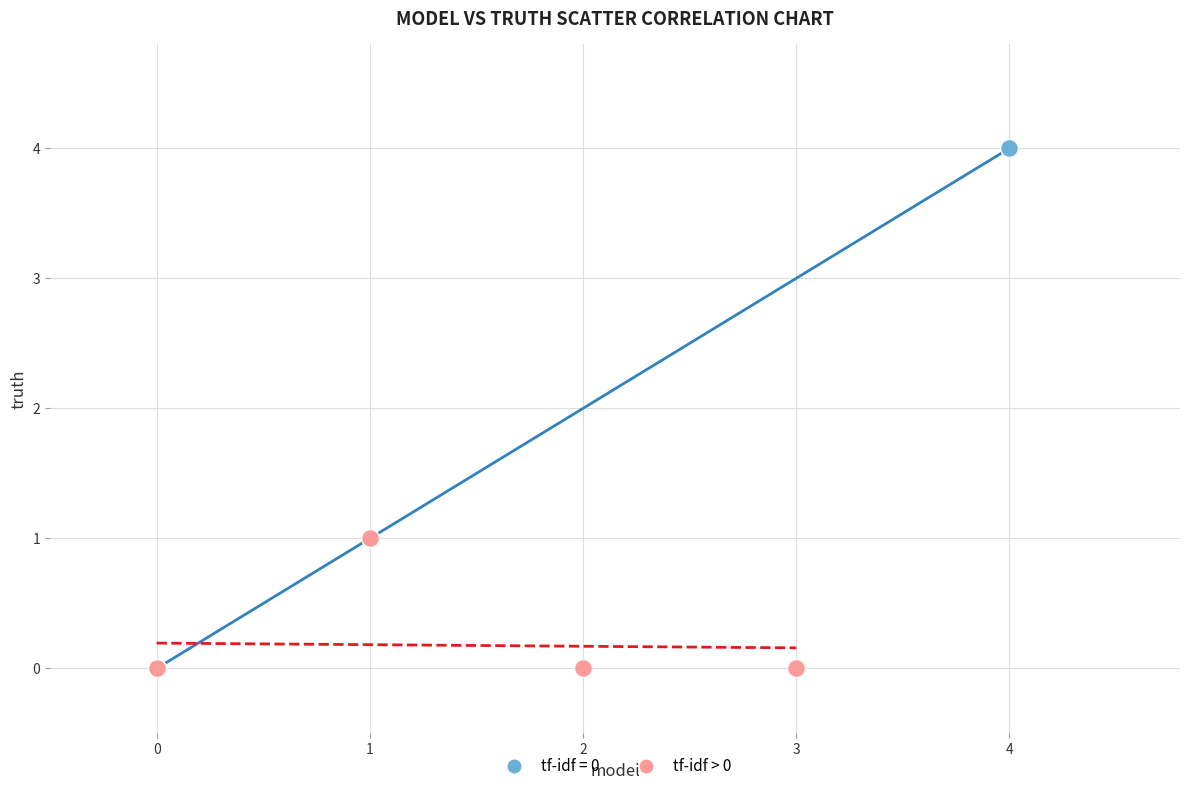

Which series contains the highest Y value?

tf-idf = 0